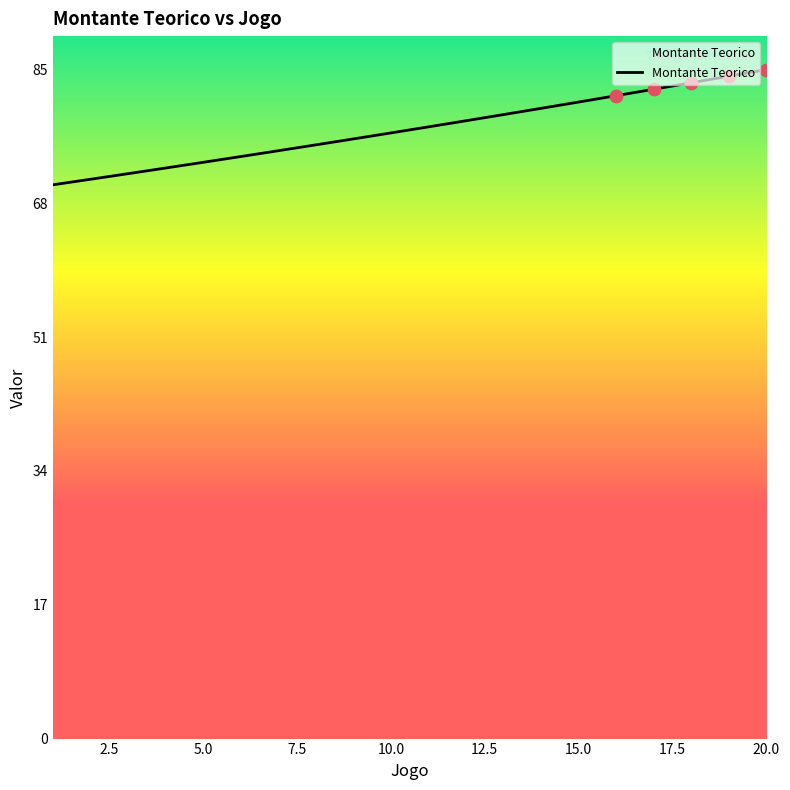

What is the greatest value displayed?

84.6